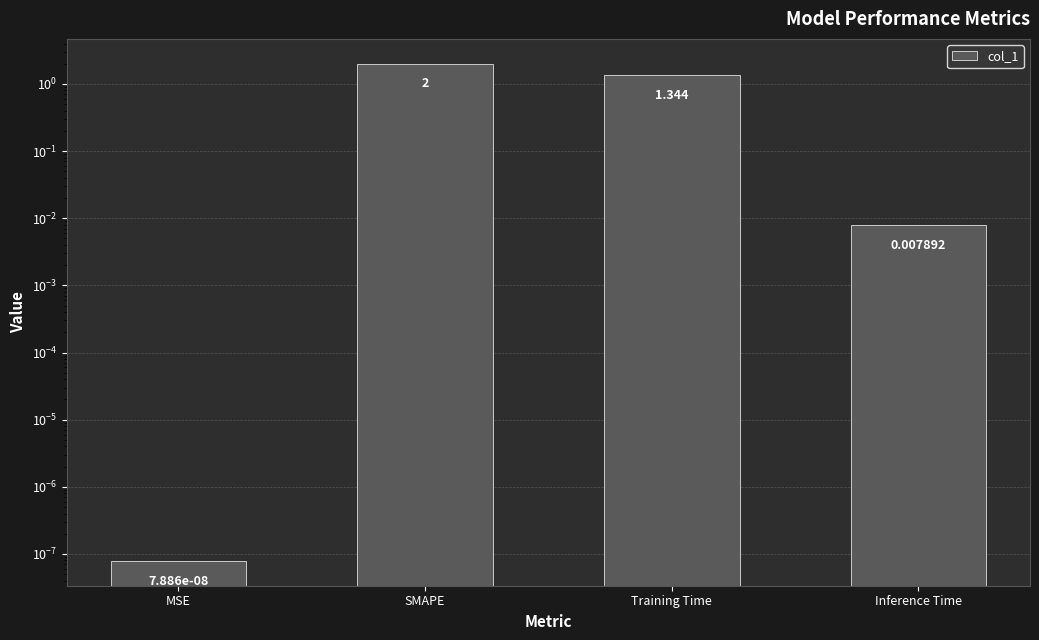

Where does the data first go above 1?

SMAPE